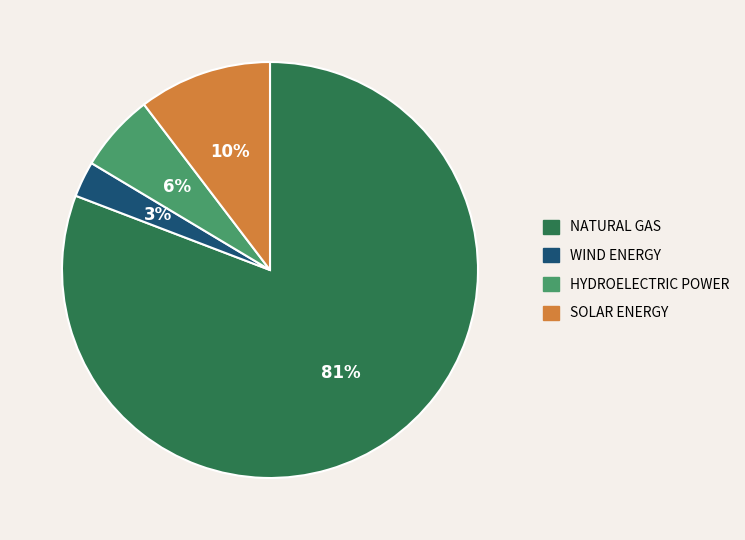

Is there a majority slice in this chart?

Yes